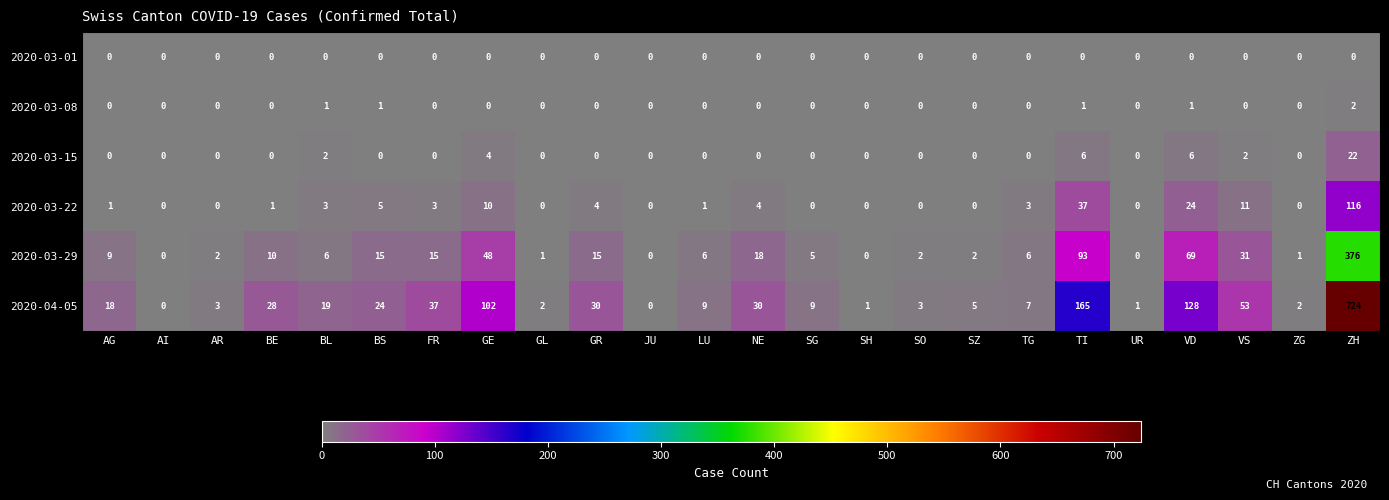

What is the total value across all series at GL?

3